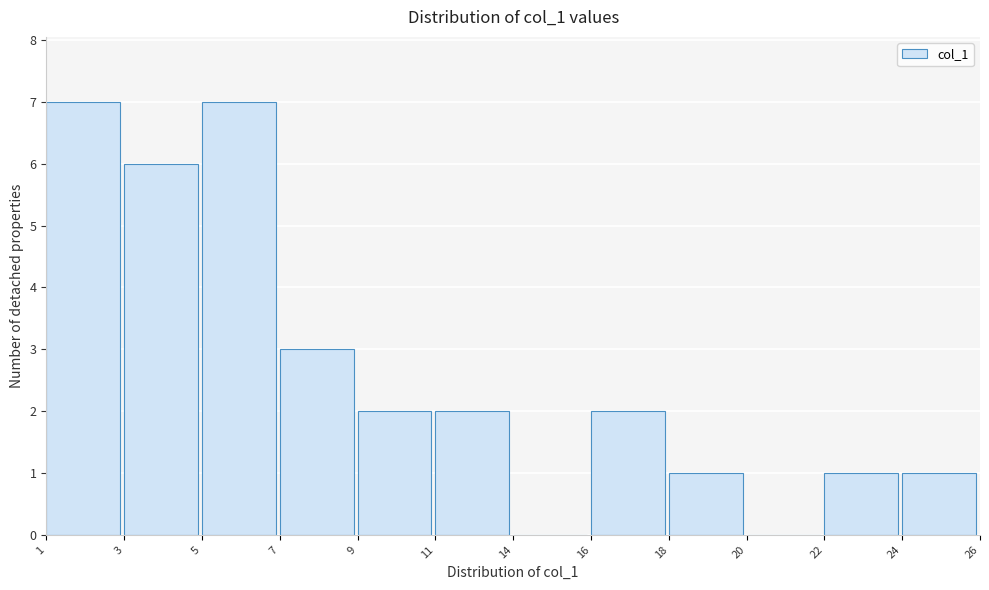

Reading left to right, list all the values displayed in this chart.

1=7	3=6	5=7	7=3	9=2	11=2	14=0	16=2	18=1	20=0	22=1	24=1